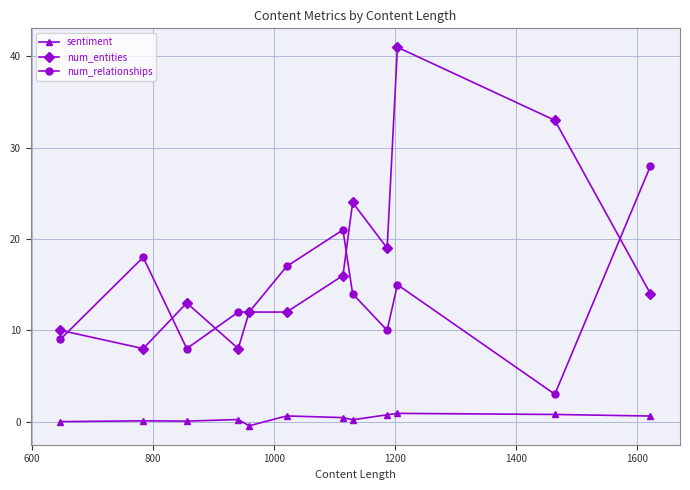

Rank the series by their maximum value, from lowest to highest.

sentiment, num_relationships, num_entities